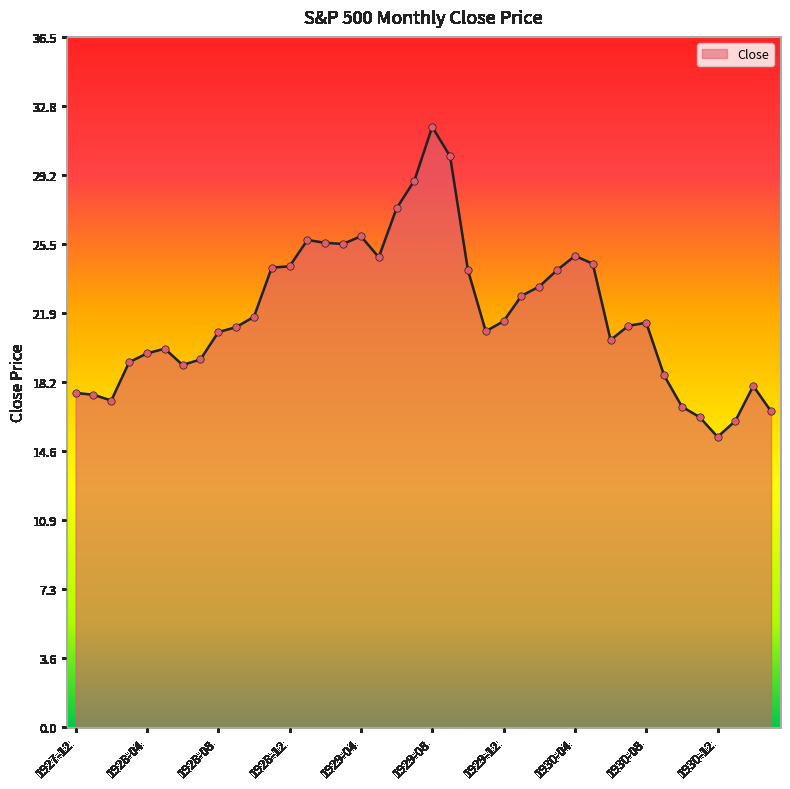

What is the maximum value shown in the chart?

31.7